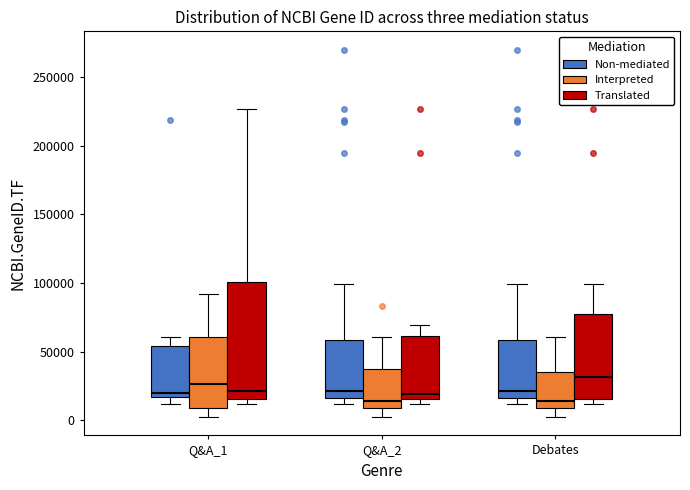

Reading left to right, transcribe this box plot: for each box, give where its median line is, the range the box spans, and where its two whiskers end, as read against the y-axis. The values are not printed on the chart, so give them approximately, as read against the axis.

Q&A_1 (Non-mediated): median 20000, box 15000 to 55000, whiskers 10000 to 60000
Q&A_1 (Interpreted): median 25000, box 10000 to 60000, whiskers 0 to 90000
Q&A_1 (Translated): median 20000, box 15000 to 100000, whiskers 10000 to 225000
Q&A_2 (Non-mediated): median 20000, box 15000 to 60000, whiskers 10000 to 100000
Q&A_2 (Interpreted): median 15000, box 10000 to 35000, whiskers 0 to 60000
Q&A_2 (Translated): median 20000, box 15000 to 60000, whiskers 10000 to 70000
Debates (Non-mediated): median 20000, box 15000 to 60000, whiskers 10000 to 100000
Debates (Interpreted): median 15000, box 10000 to 35000, whiskers 0 to 60000
Debates (Translated): median 30000, box 15000 to 75000, whiskers 10000 to 100000